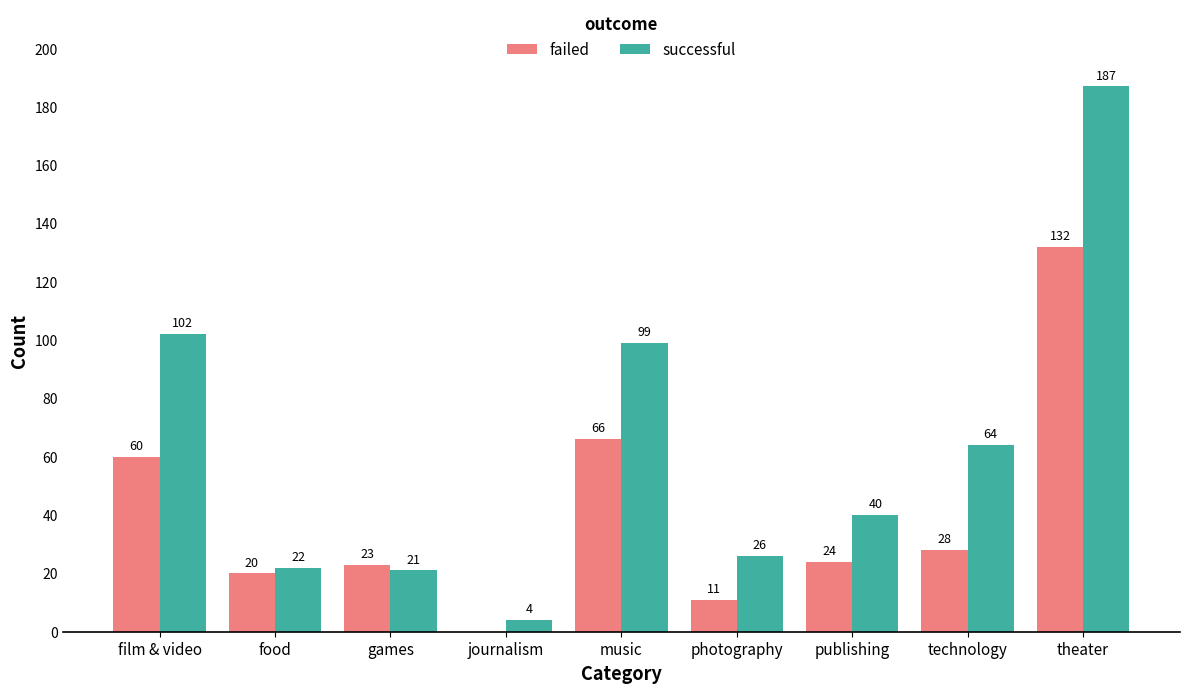

At which label is failed closest to 66?

music